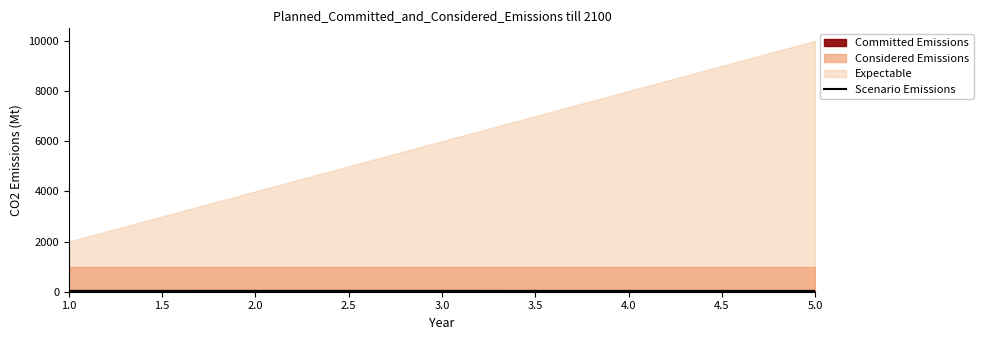

Read the value at 2.0.

33.3